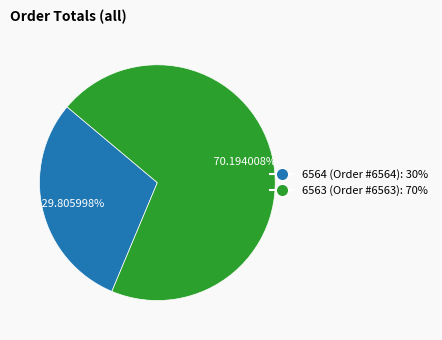

Rank the categories by value from lowest to highest.

6564, 6563